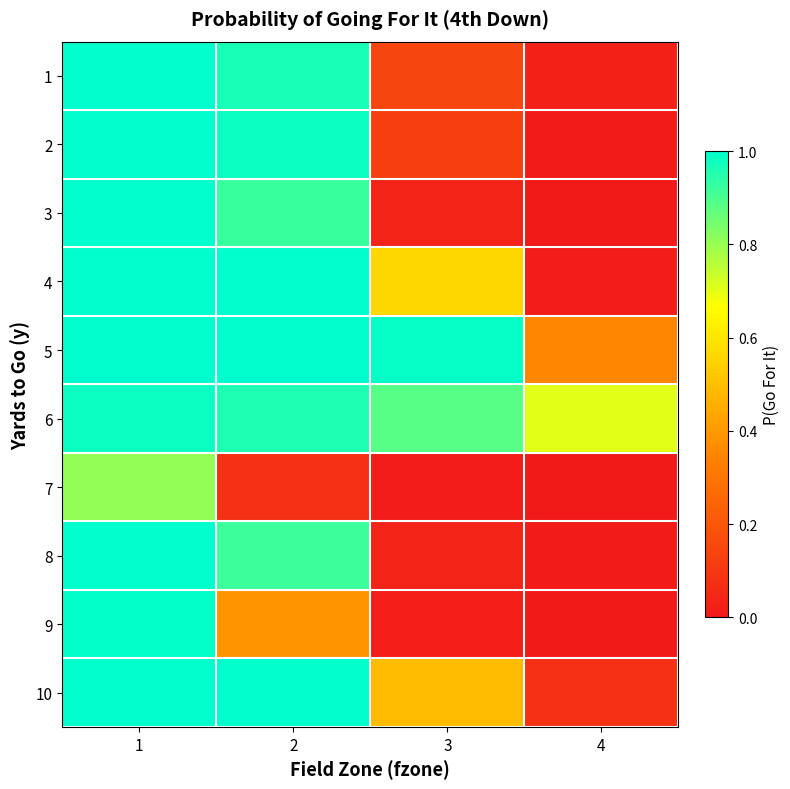

What is the difference between the highest and lowest values at 1?

0.2